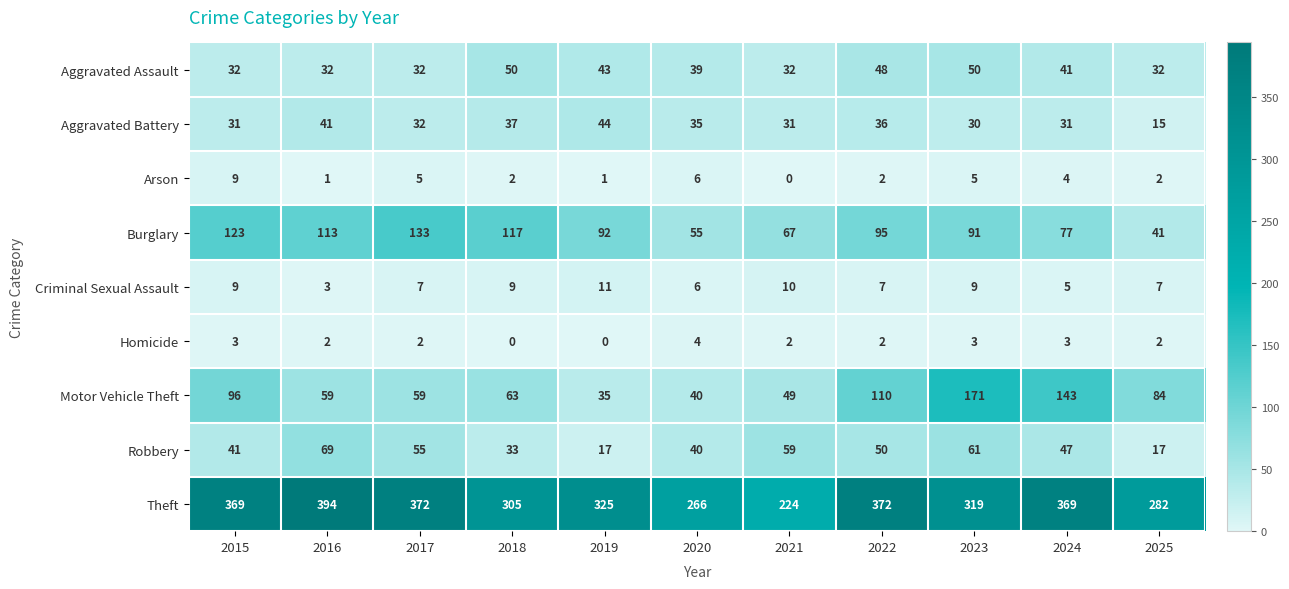

Which series has the largest total across all categories?

Theft